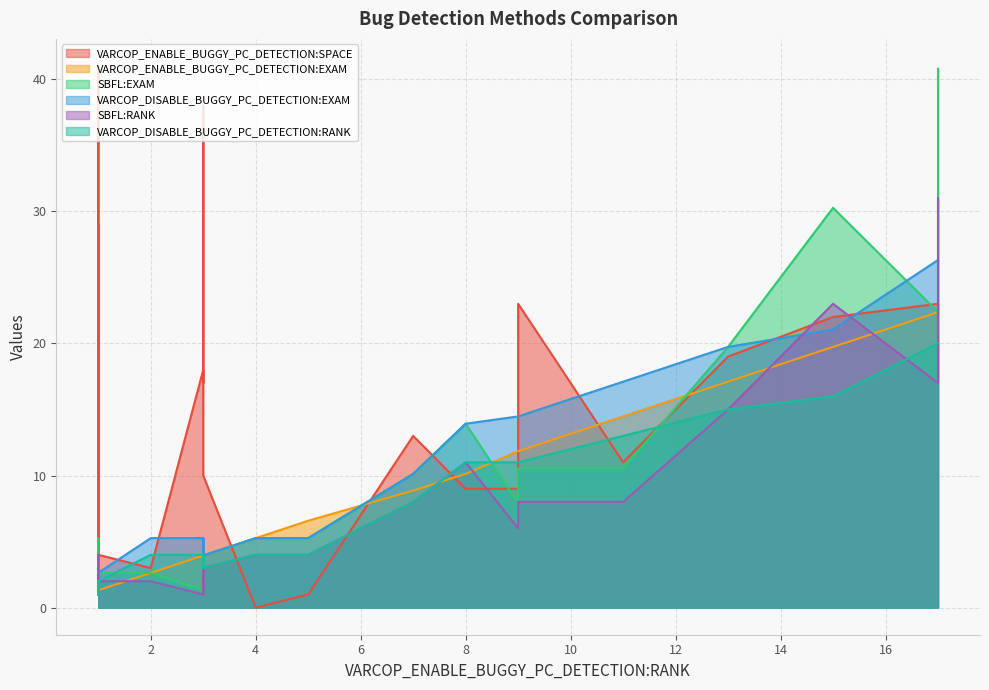

What is the difference between the maximum and minimum values in the SBFL:RANK series?

30.0